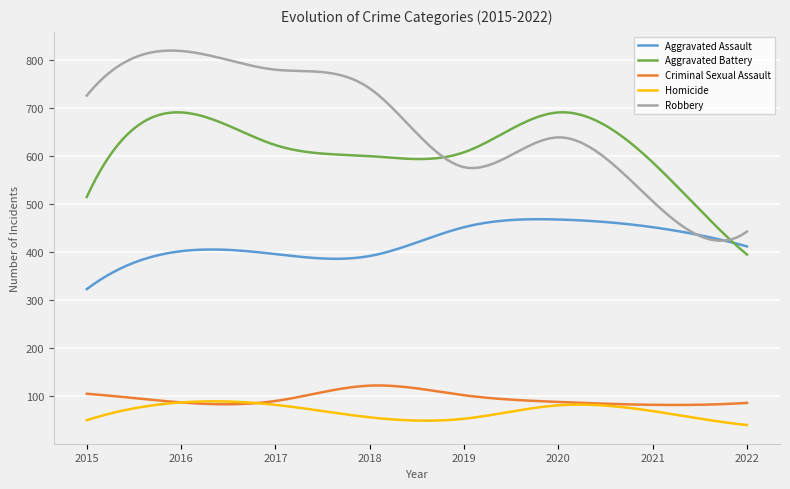

What is the highest value of the Criminal Sexual Assault series?

122.4